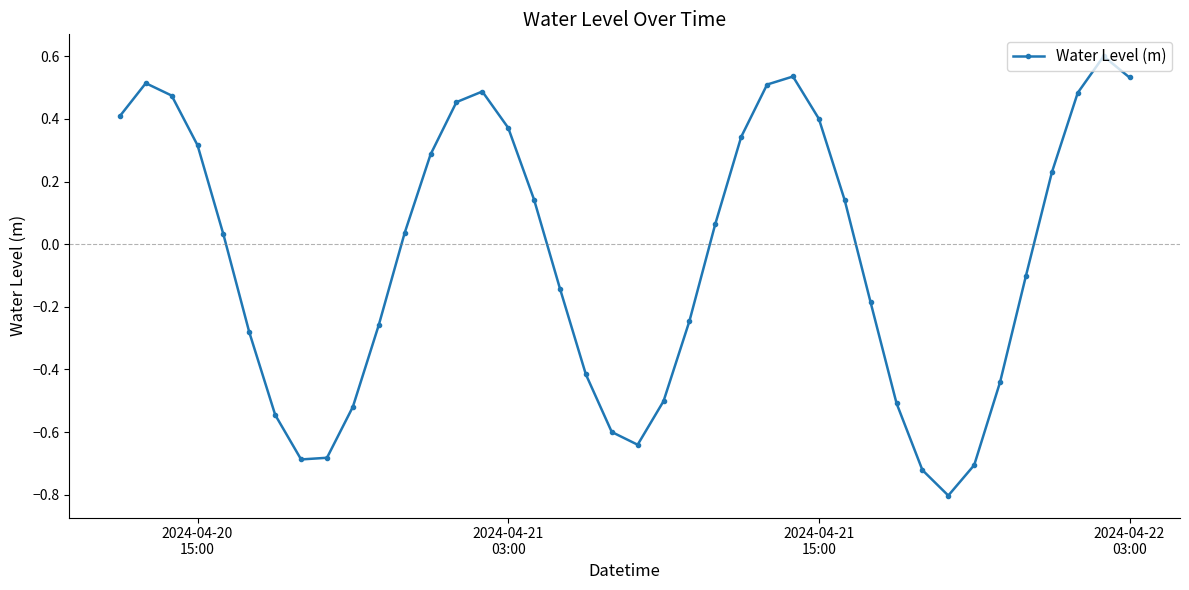

How many points are higher than both their immediate neighbors (excluding endpoints)?

4